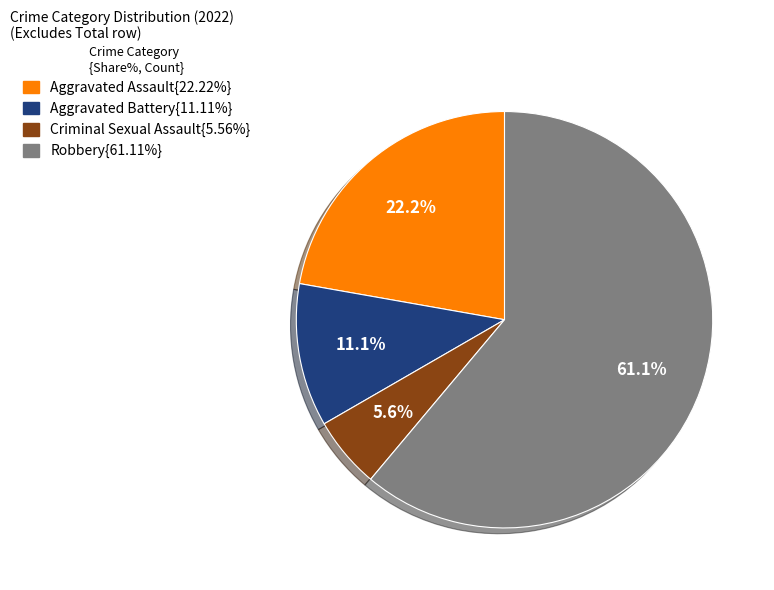

Is there any slice that represents more than half of the pie?

Yes